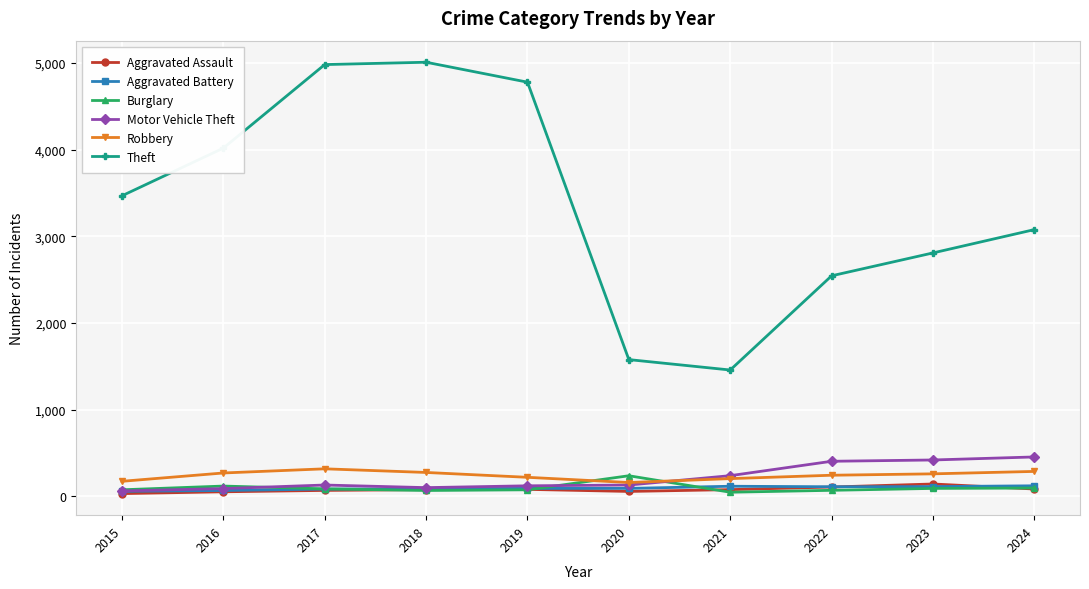

What is the minimum value for Theft?

1458